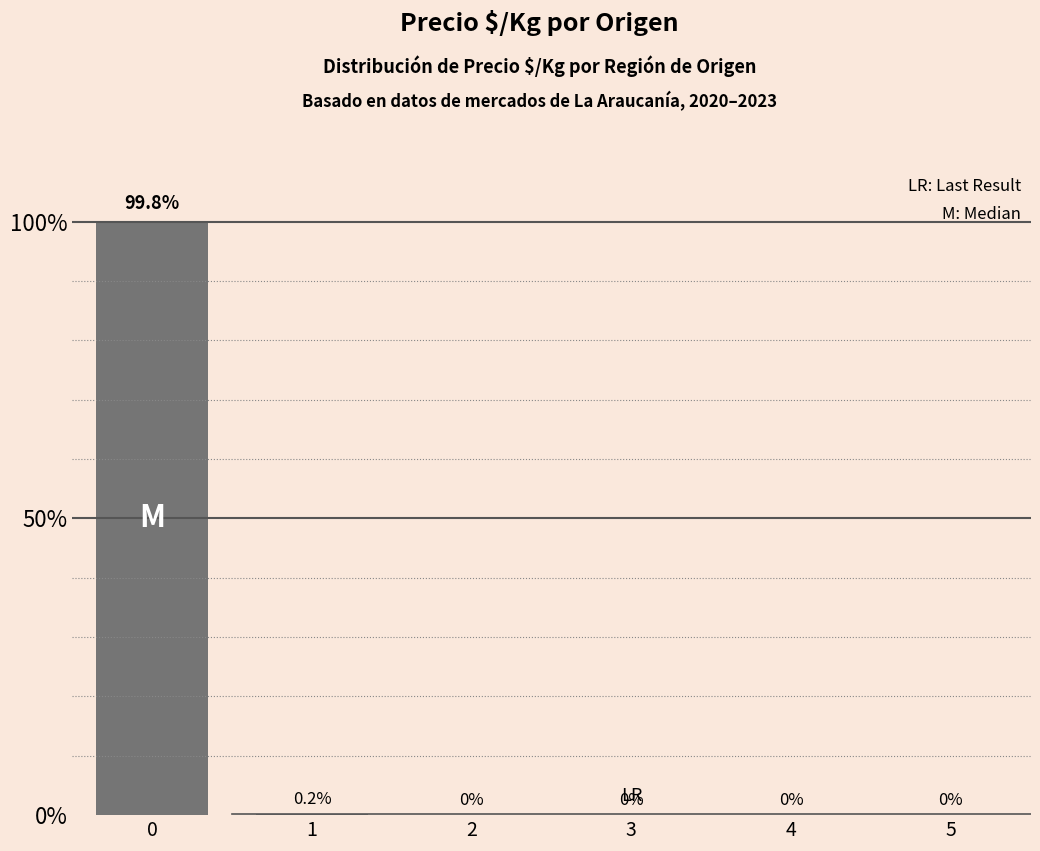

What is the average value?

16.7